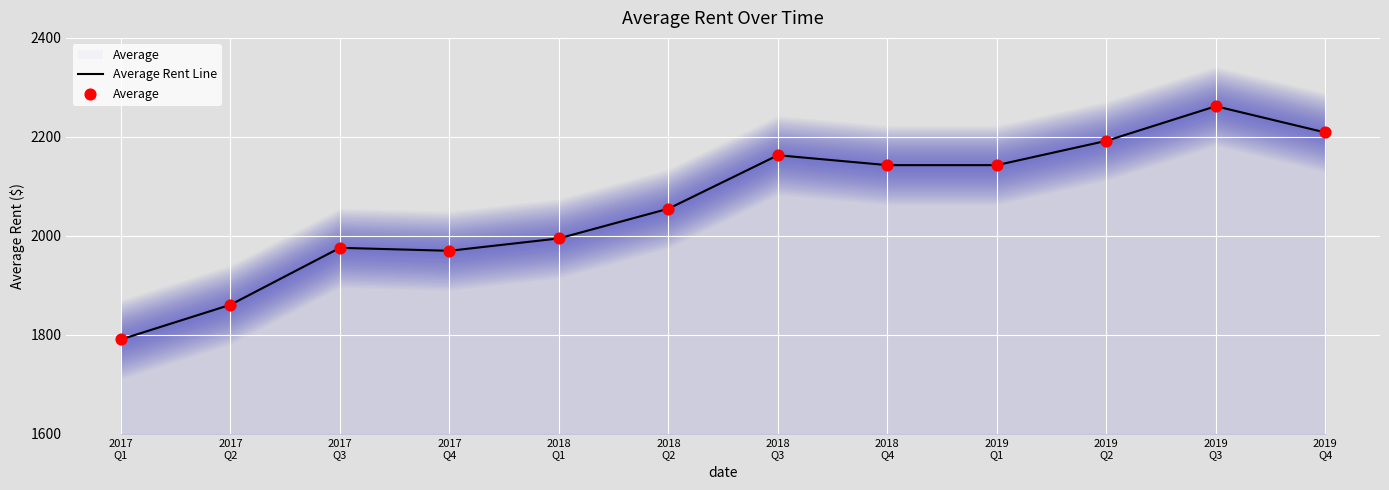

At which category is the sum across all series the highest?

2019
Q3